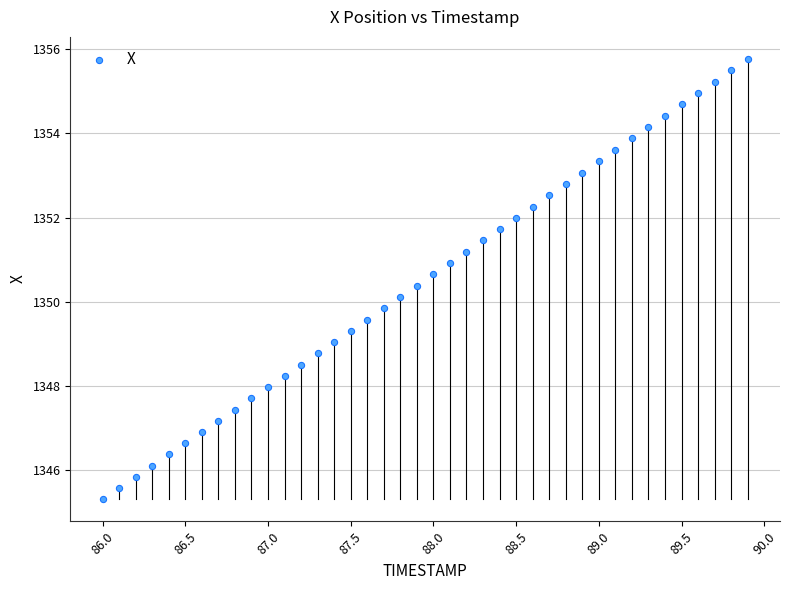

What is the range of Y values (max minus min)?

10.5